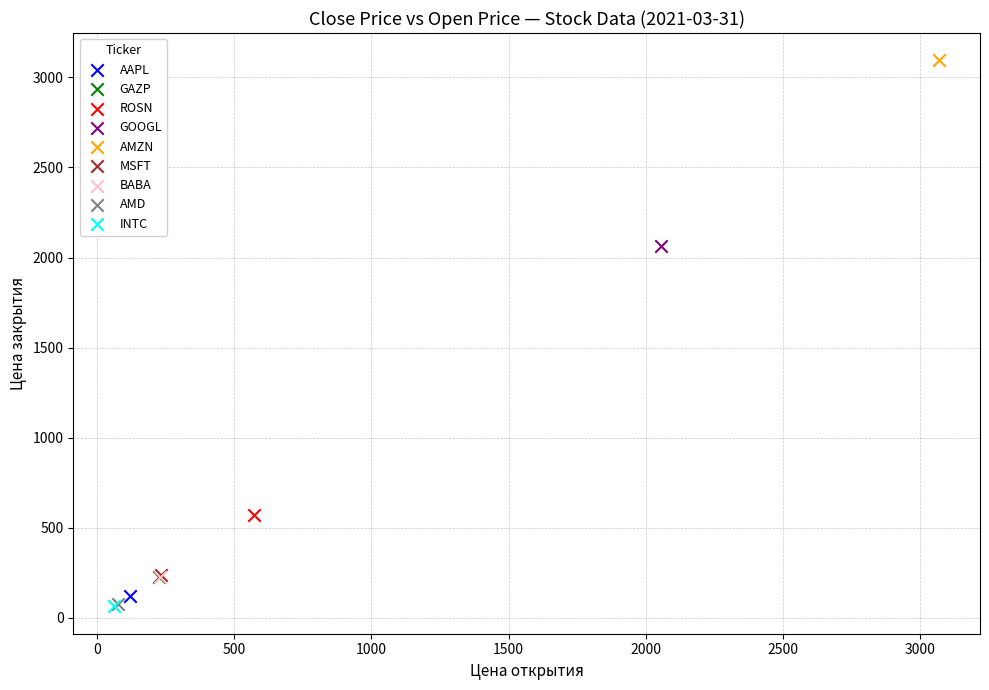

What are all the series names shown in the legend?

AAPL, GAZP, ROSN, GOOGL, AMZN, MSFT, BABA, AMD, INTC